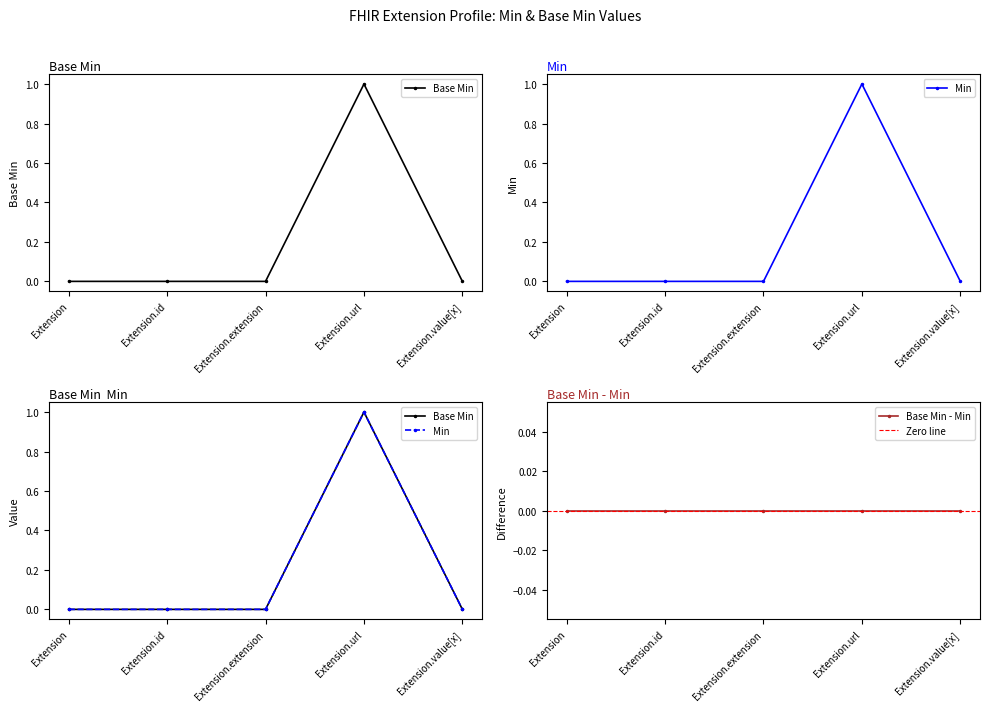

What is the sum of all values?

1